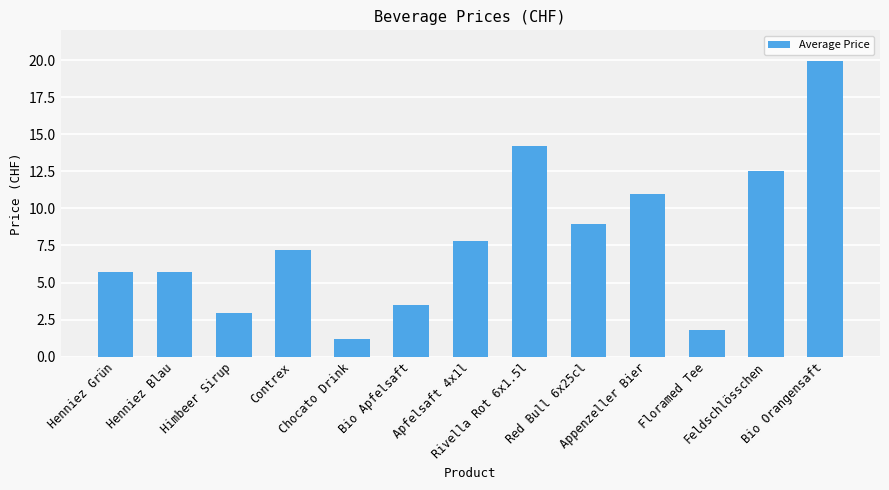

What is the difference between the second highest and minimum values?

13.0